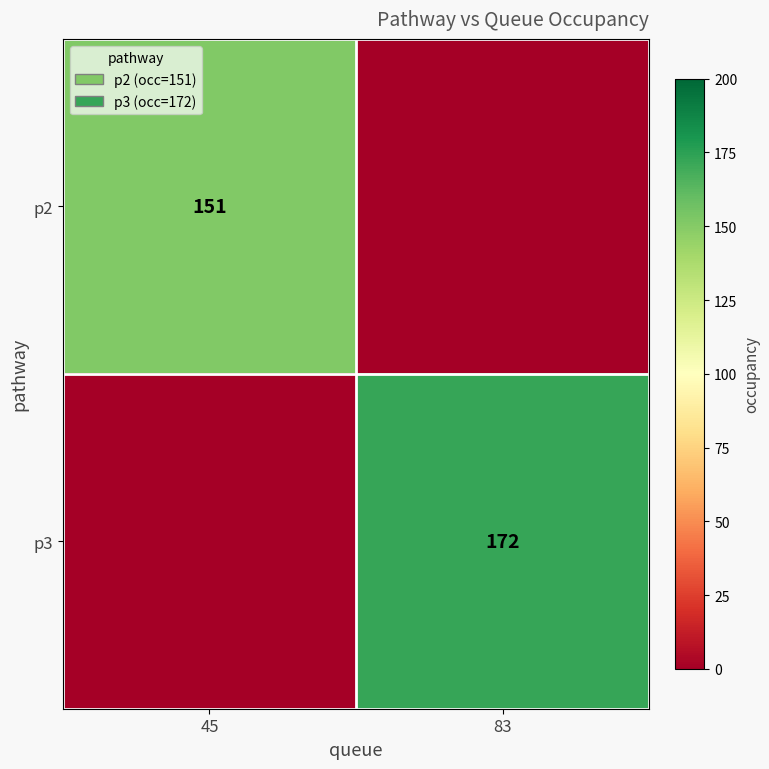

Is it true that p2 equals 90 at 45?

False